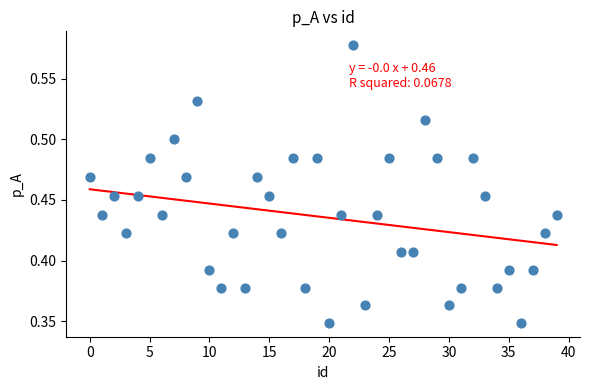

Count the number of points in this scatter plot.

40